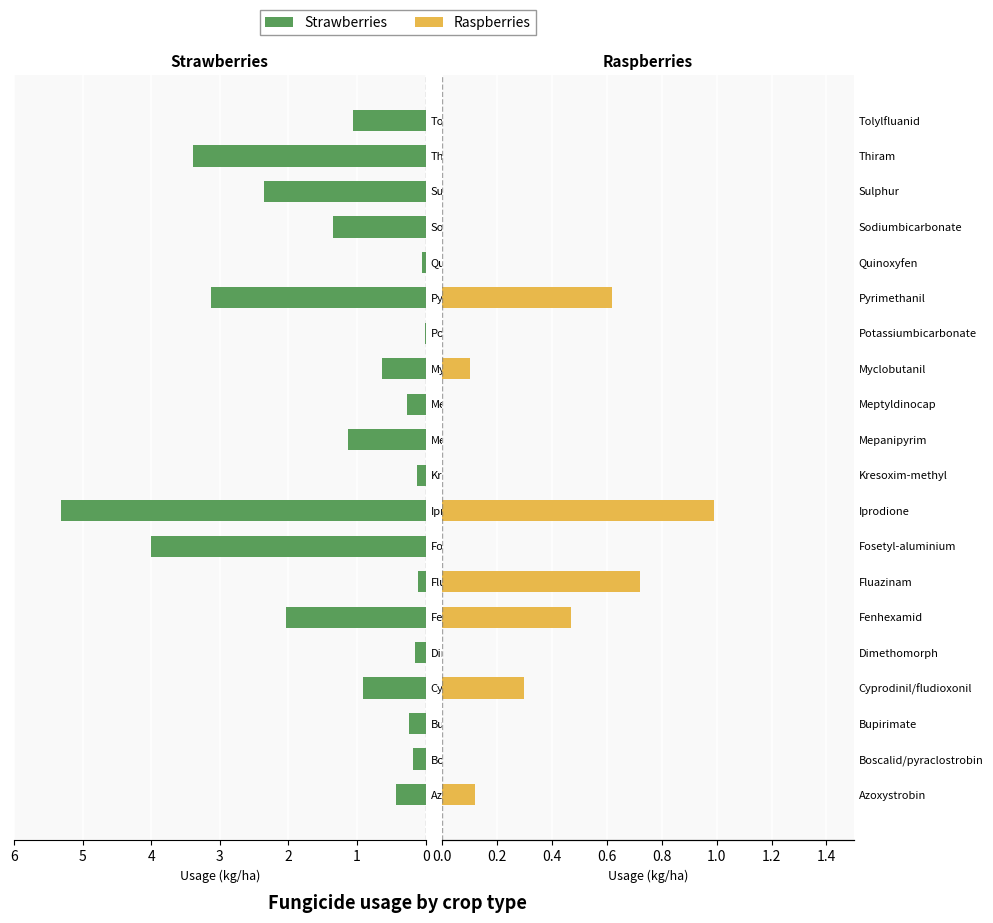

The value of Strawberries at Meptyldinocap is 0.1. True or false?

False